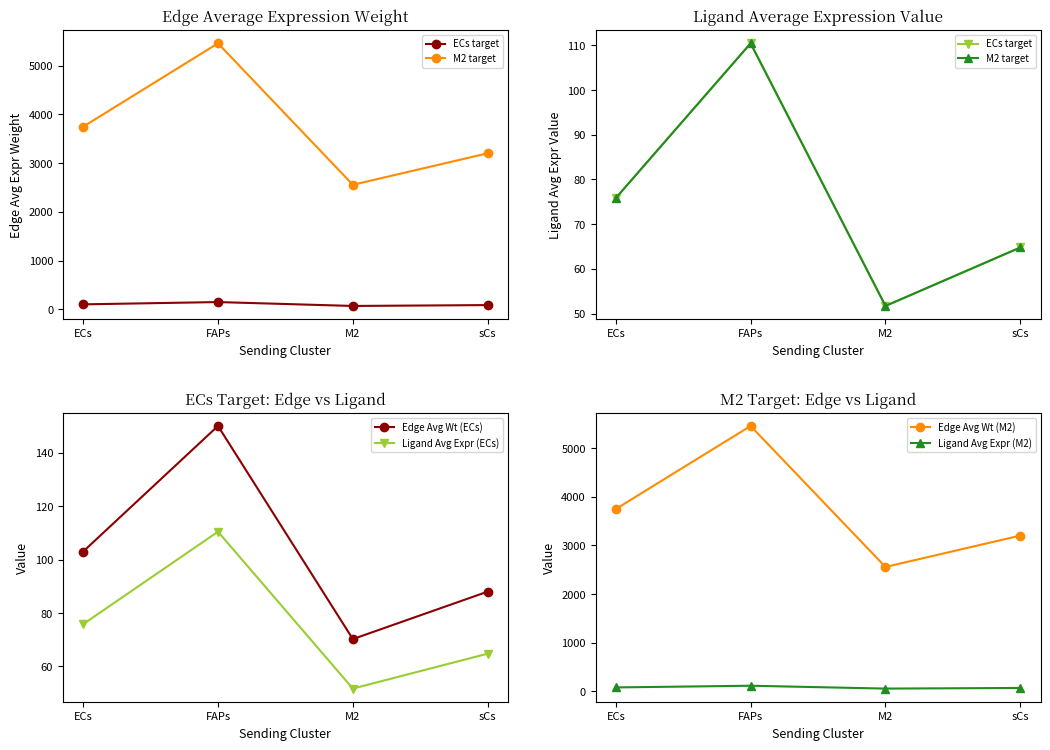

Which series has the largest total across all categories?

Edge Avg Wt (M2)